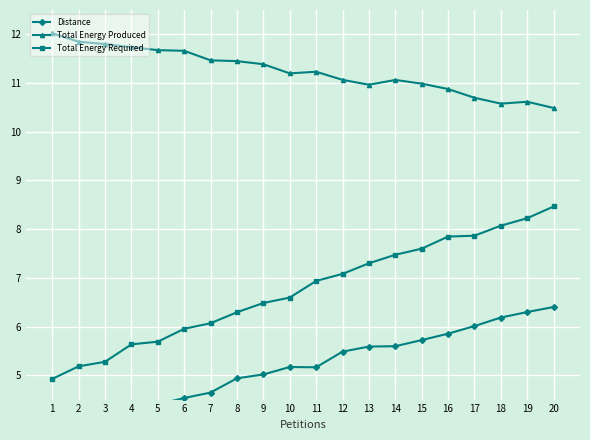

Is the value of Total Energy Produced at 9 greater than the value of Total Energy Required at 4?

Yes